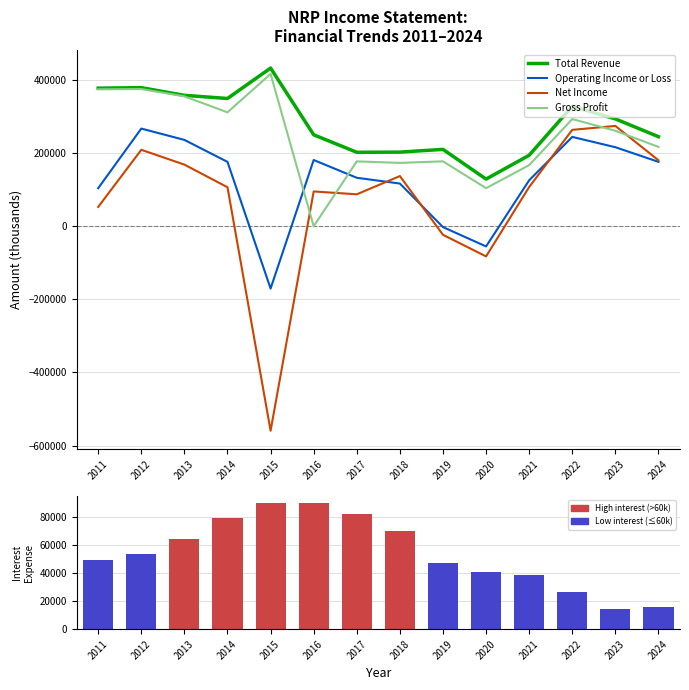

At which label does Interest Expense reach its peak?

2016